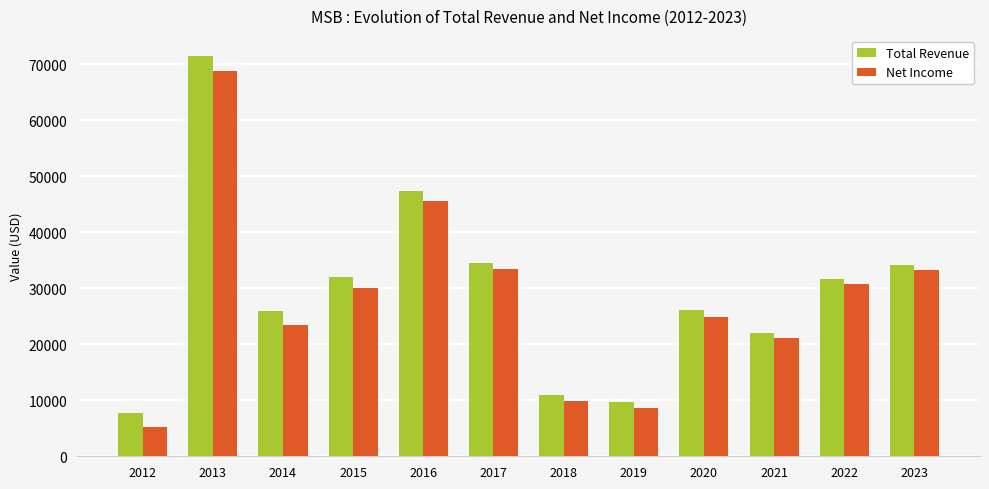

The Net Income series shows 45600 at 2016. True or false?

True